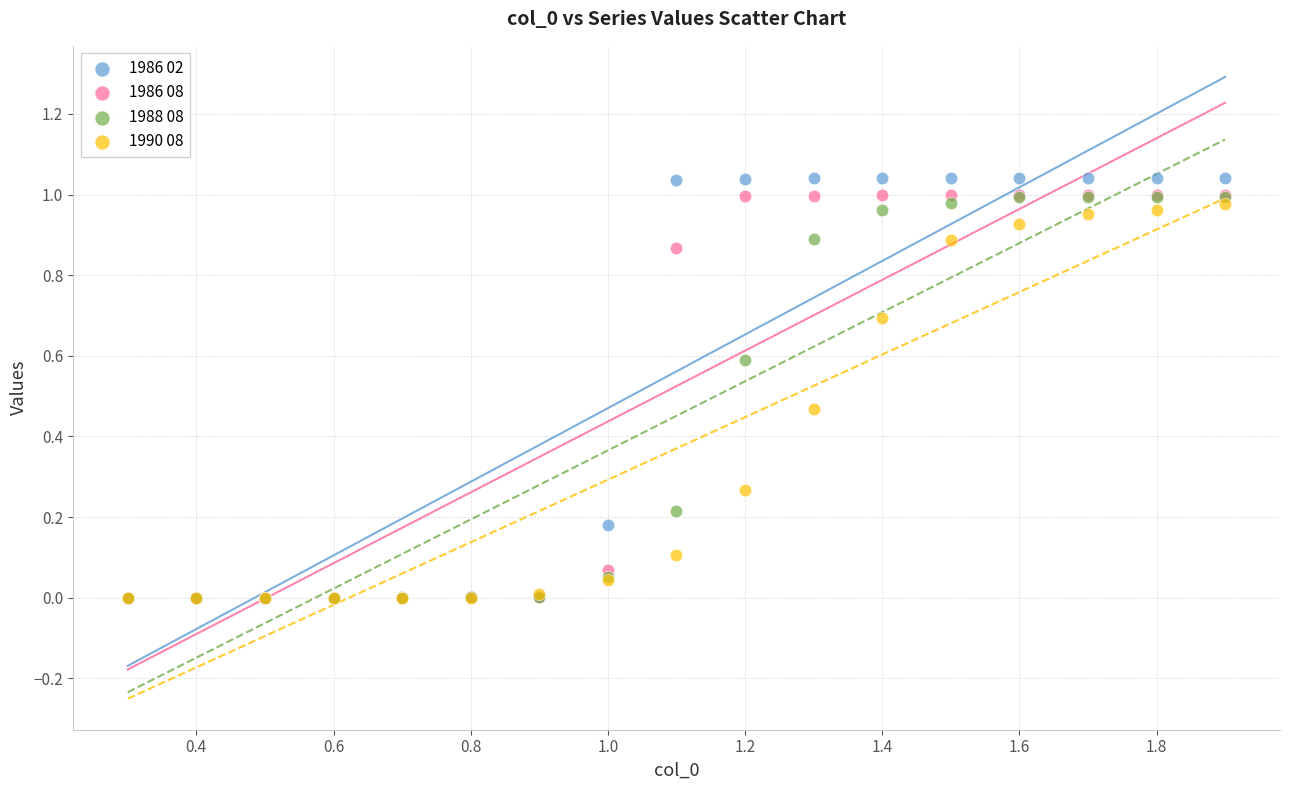

Which series has the widest spread of Y values?

1986 02